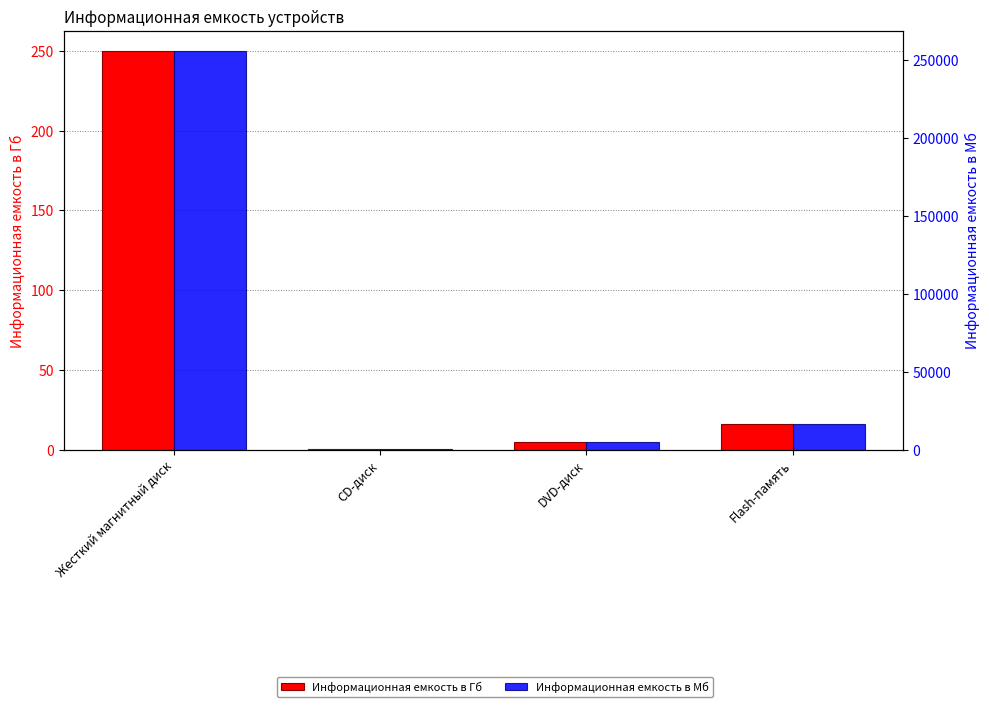

What is the label of the 3rd bar from the right?

CD-диск